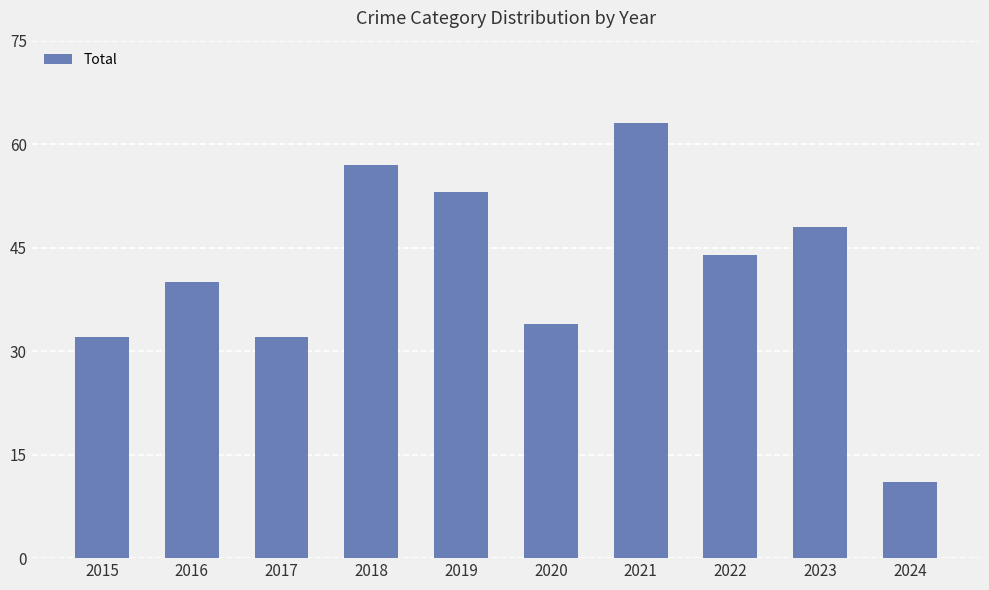

What is the smallest value displayed?

11